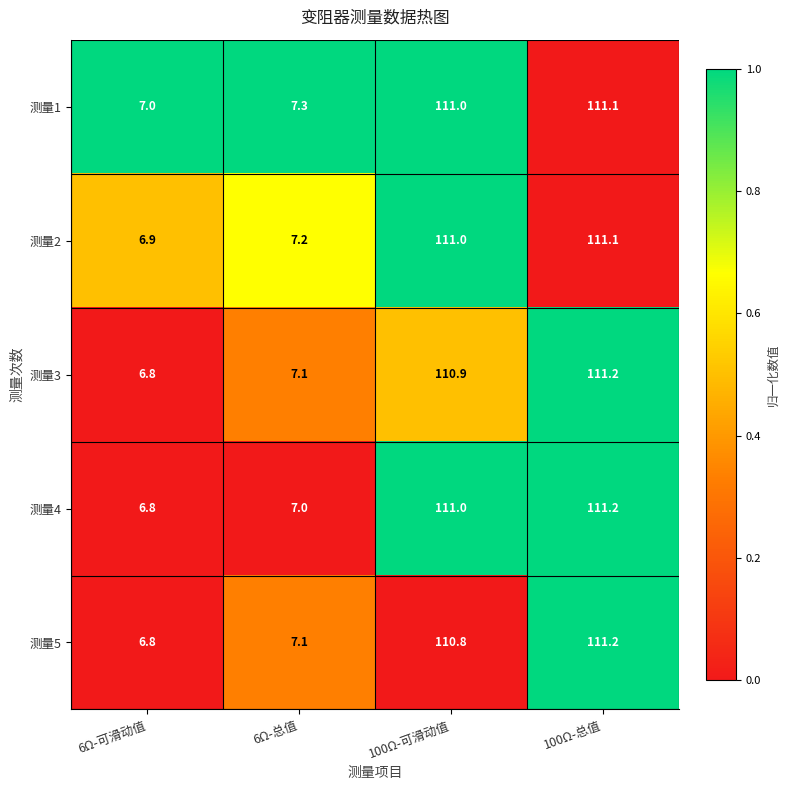

What is the average value of the 测量1 series?

59.1